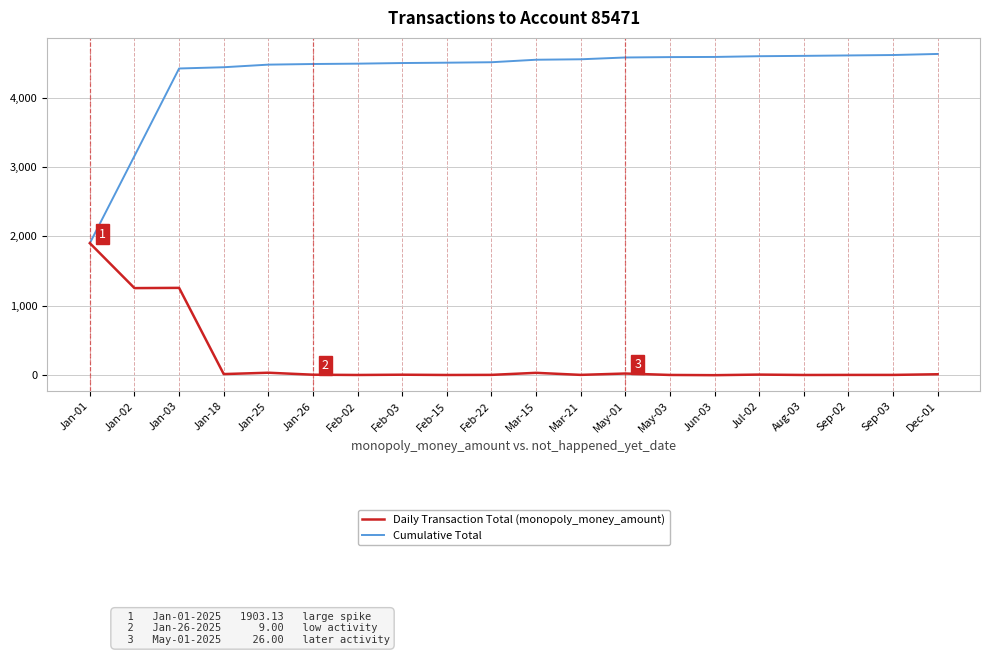

Is the value of Daily Transaction Total (monopoly_money_amount) at Jan-02 greater than the value of Cumulative Total at Mar-21?

No